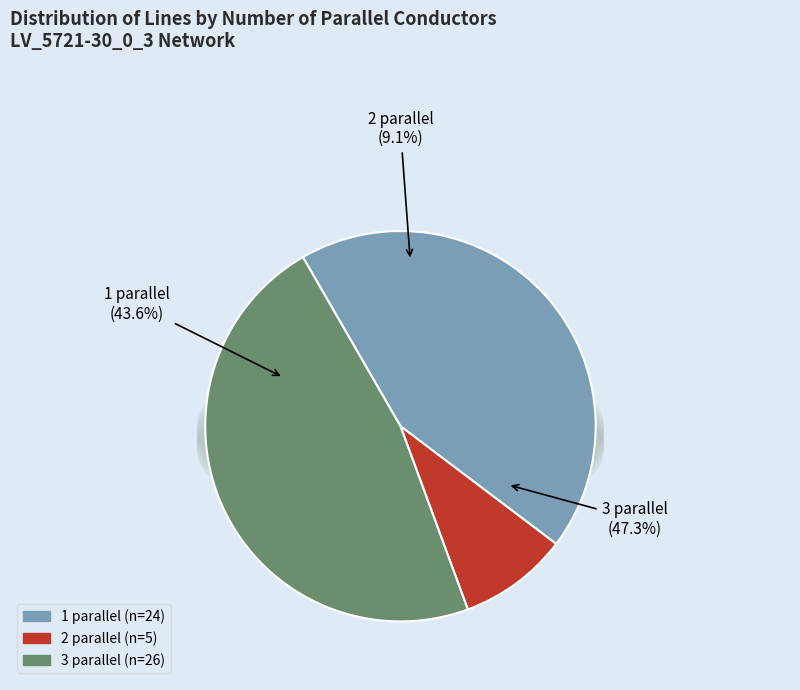

How many segments does this pie chart have?

3